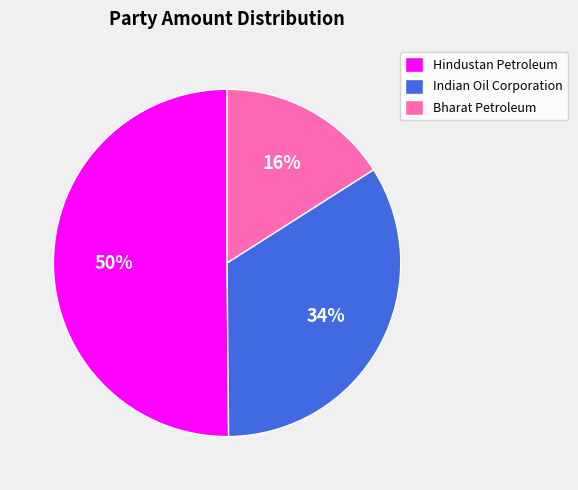

To the nearest percent, what percentage of the pie is Indian Oil Corporation?

34%